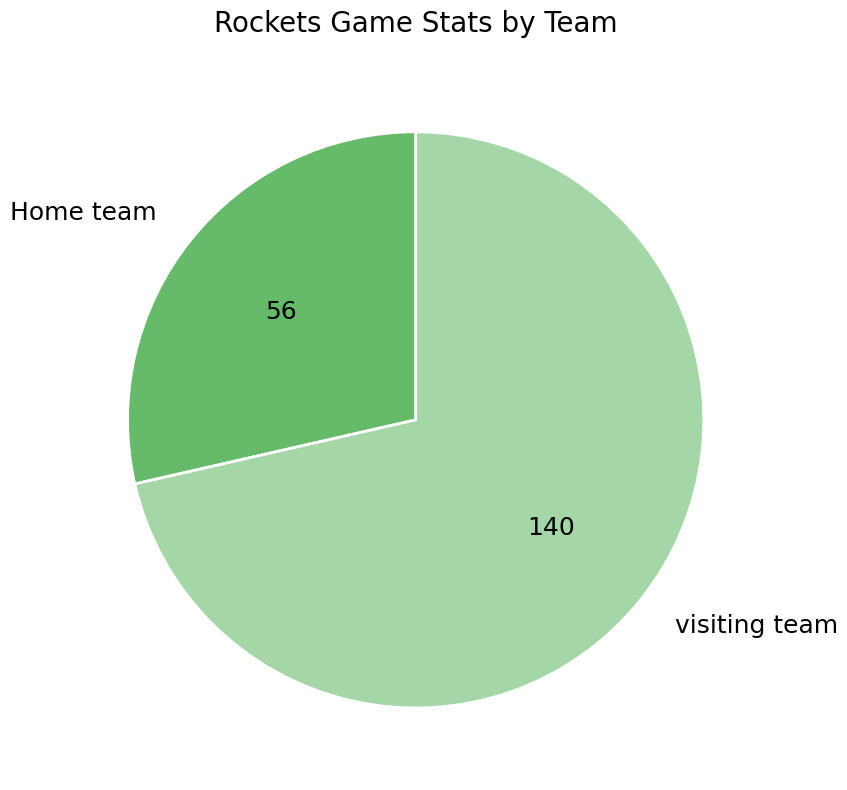

What is the smallest slice in the pie chart?

Home team